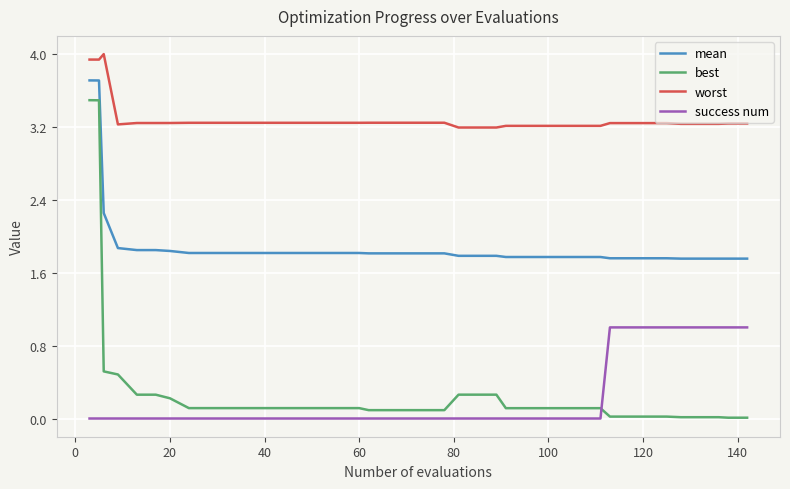

Which series has the largest range (max minus min)?

best